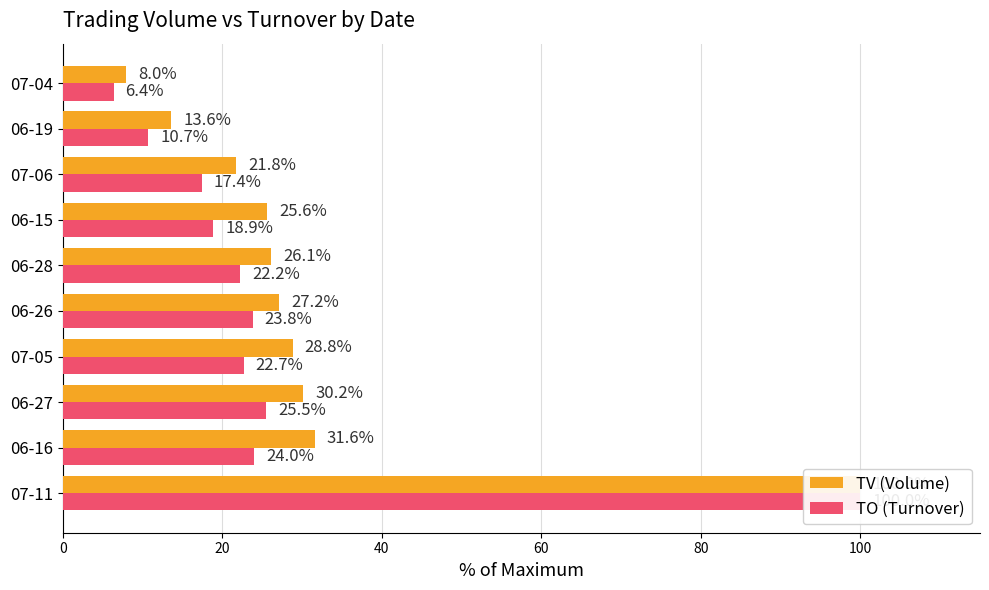

List the series in order of their overall mean, lowest first.

TO (Turnover), TV (Volume)